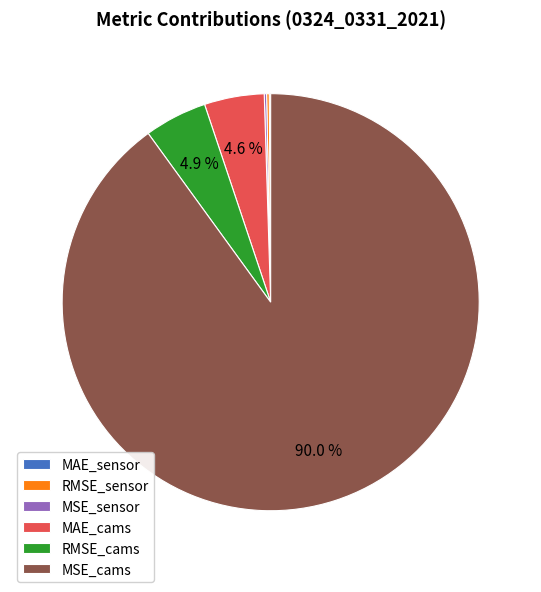

To the nearest percent, what percentage of the pie is MSE_cams?

90%